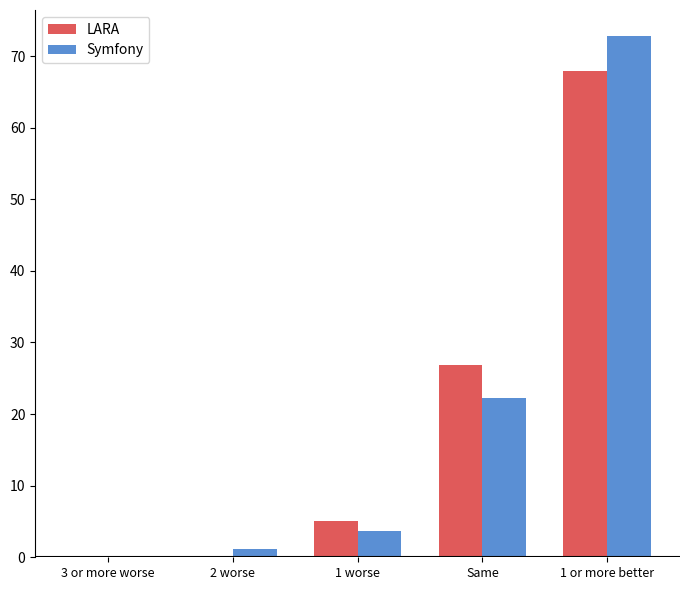

Reading right to left, what are all the values shown in this chart?

LARA: 67.9	26.9	5.1	0.0	0.0
Symfony: 72.8	22.2	3.7	1.2	0.0